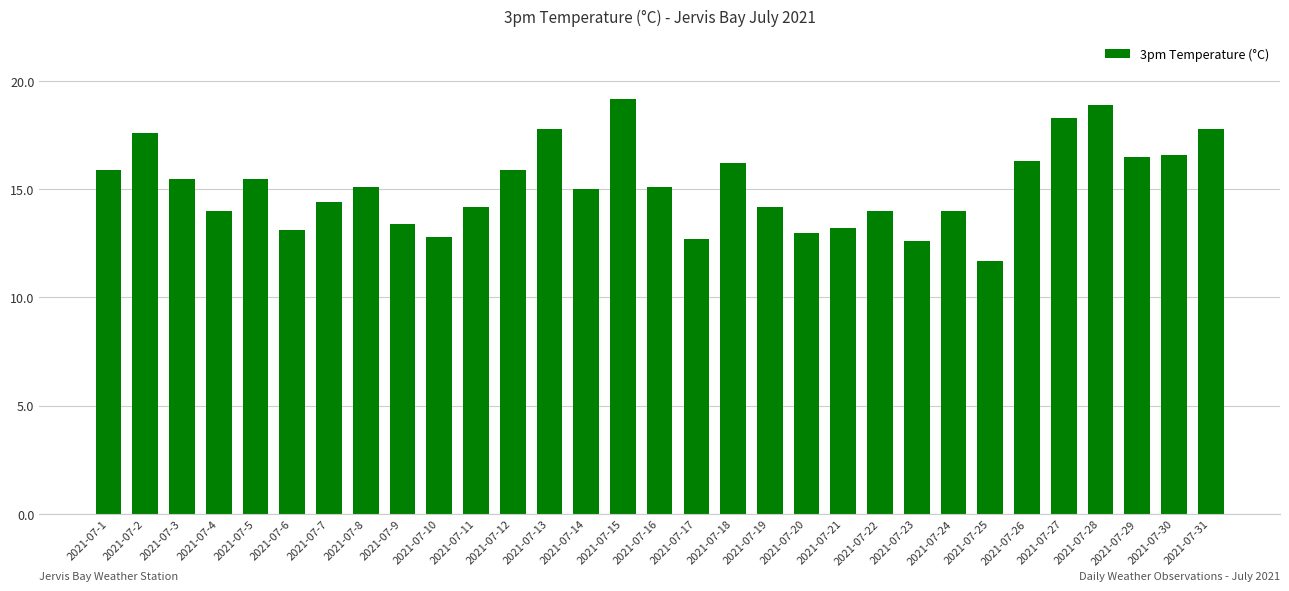

Reading left to right, extract all data points from this chart.

2021-07-1=15.9	2021-07-2=17.6	2021-07-3=15.5	2021-07-4=14.0	2021-07-5=15.5	2021-07-6=13.1	2021-07-7=14.4	2021-07-8=15.1	2021-07-9=13.4	2021-07-10=12.8	2021-07-11=14.2	2021-07-12=15.9	2021-07-13=17.8	2021-07-14=15.0	2021-07-15=19.2	2021-07-16=15.1	2021-07-17=12.7	2021-07-18=16.2	2021-07-19=14.2	2021-07-20=13.0	2021-07-21=13.2	2021-07-22=14.0	2021-07-23=12.6	2021-07-24=14.0	2021-07-25=11.7	2021-07-26=16.3	2021-07-27=18.3	2021-07-28=18.9	2021-07-29=16.5	2021-07-30=16.6	2021-07-31=17.8